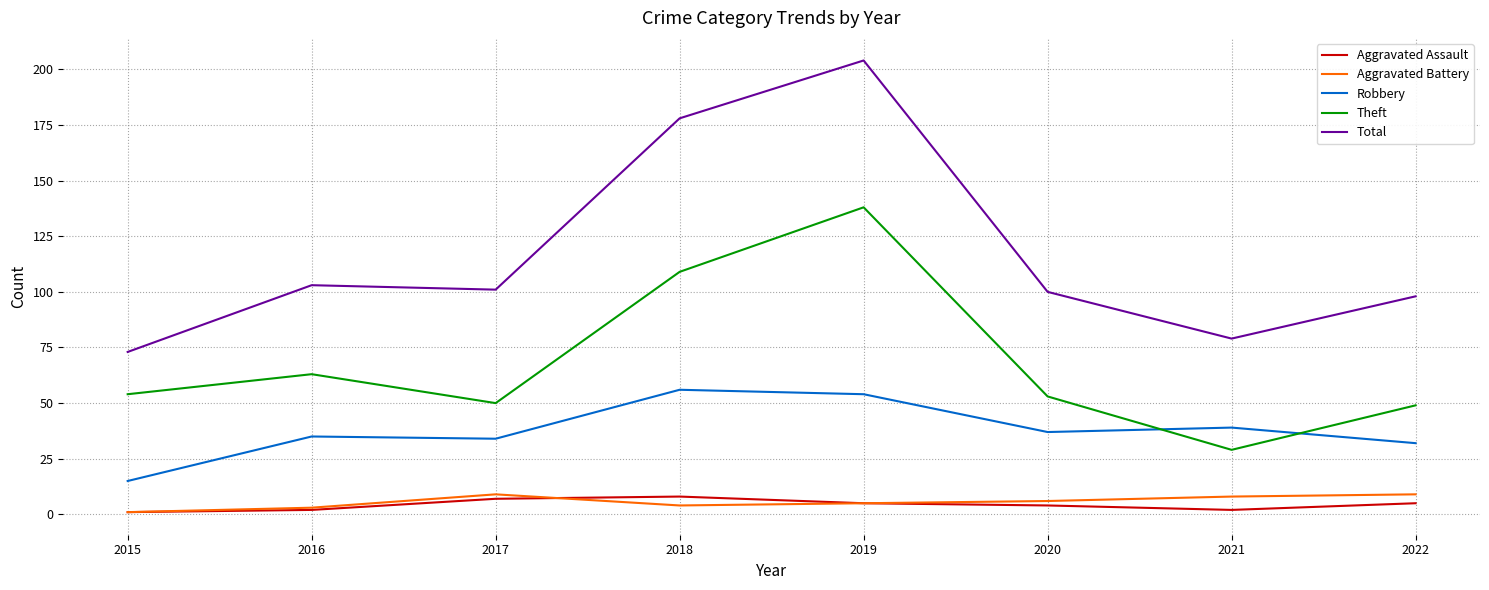

True or false: Aggravated Assault and Theft intersect in this chart.

False